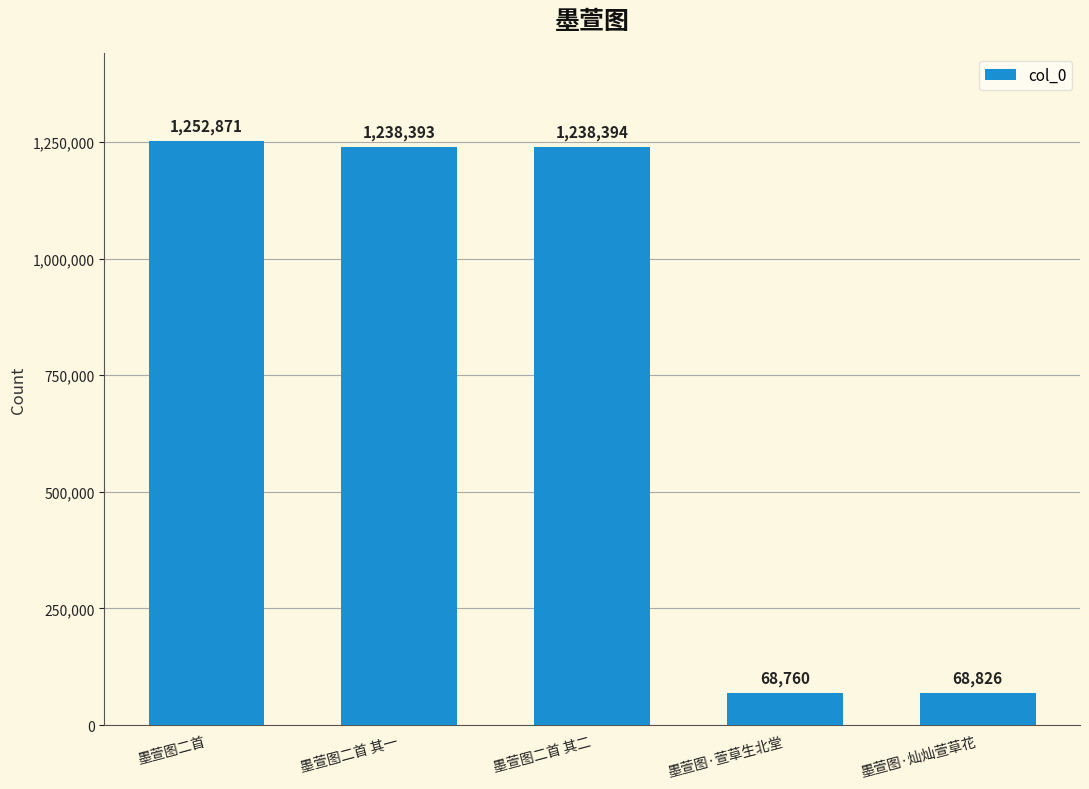

Reading right to left, what are all the values shown in this chart?

墨萱图·灿灿萱草花=68826	墨萱图·萱草生北堂=68760	墨萱图二首 其二=1238394	墨萱图二首 其一=1238393	墨萱图二首=1252871